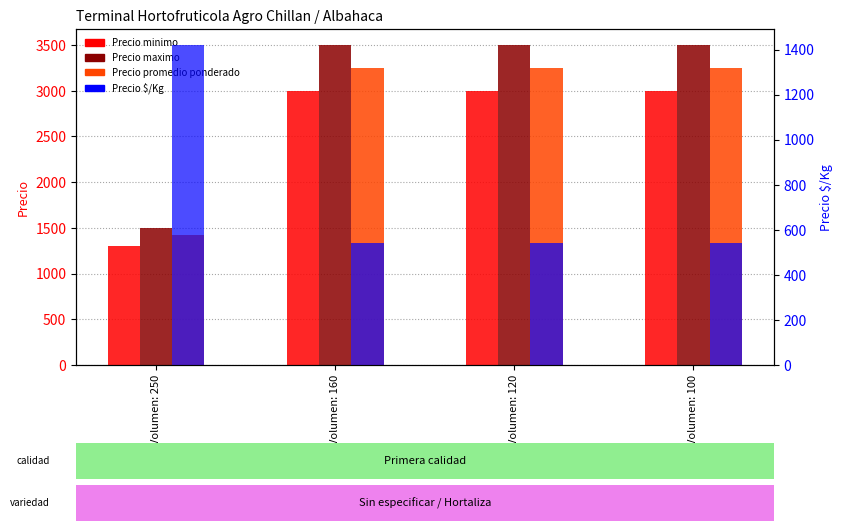

Which series changed the most between Volumen: 160 and Volumen: 100?

Precio minimo